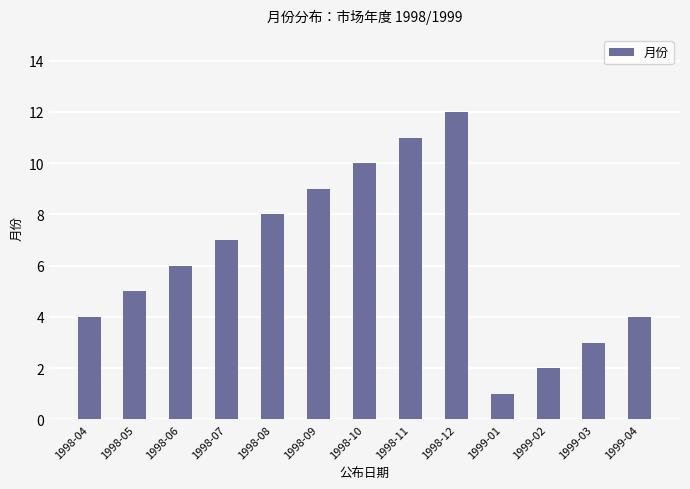

What is the label of the 12th bar from the left?

1999-03